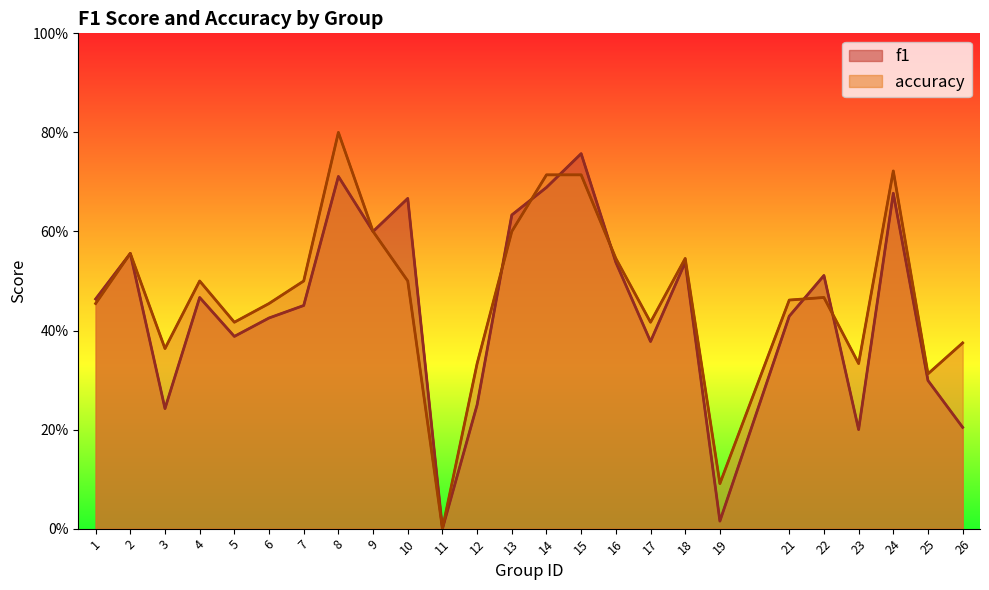

What is the value of the f1 point at the 8th from the left?

0.7